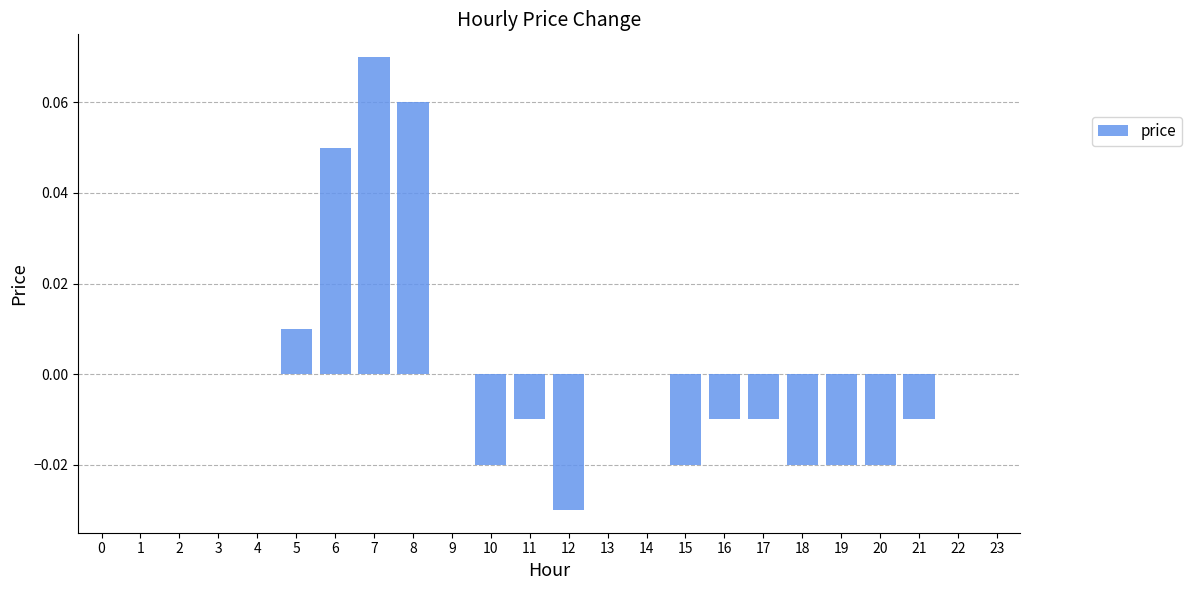

Is it true that the value at 5 is 0.0?

True